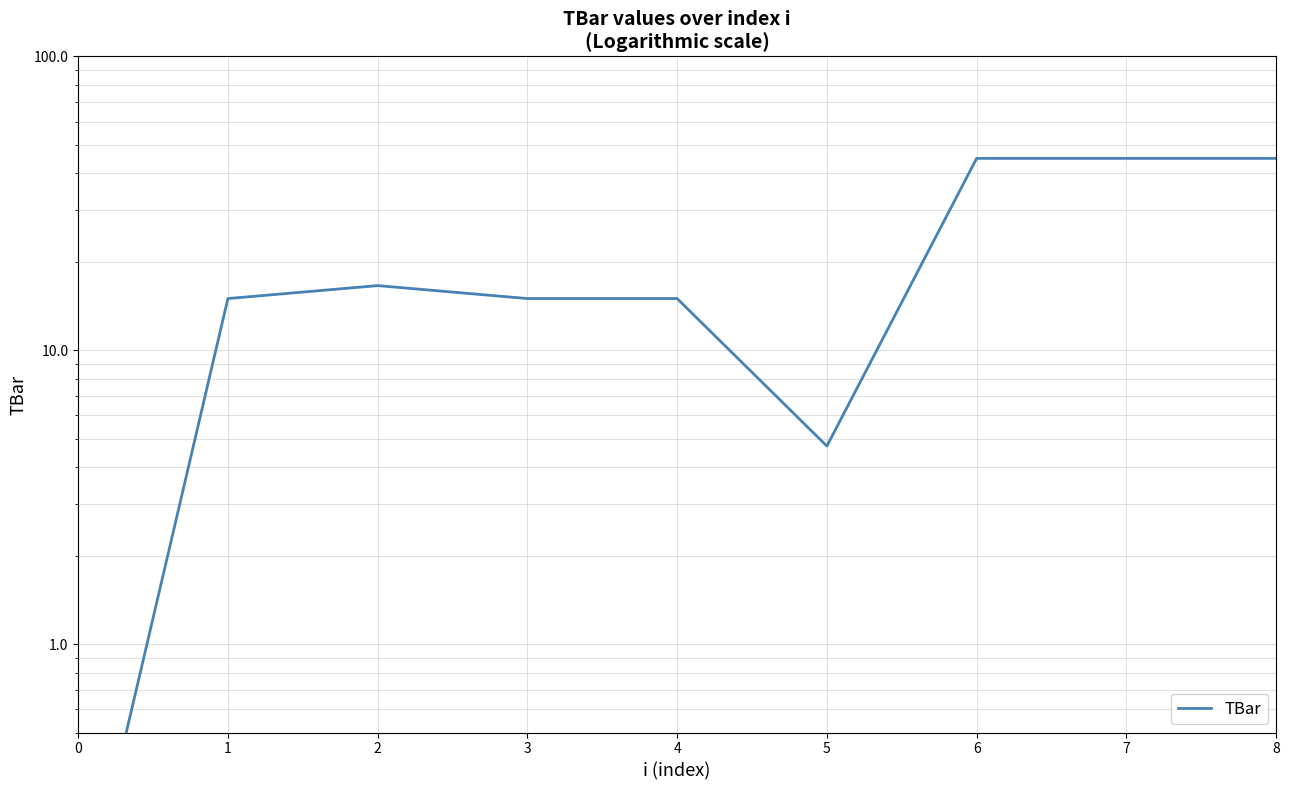

True or false: there are more than 1 points higher than both neighbors.

False